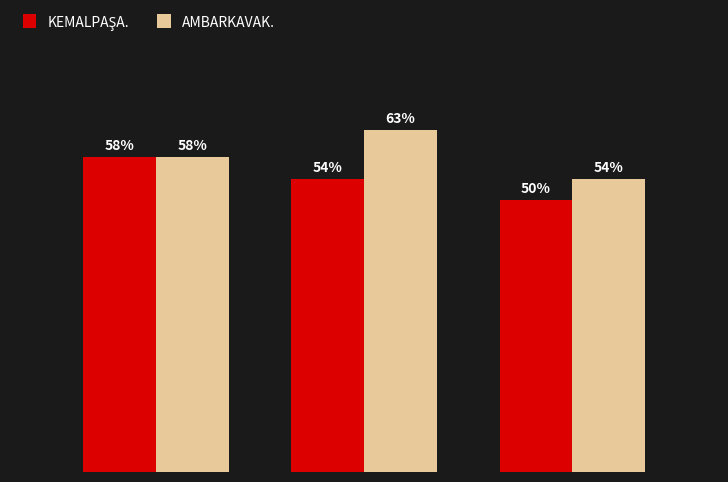

Which series has the largest range (max minus min)?

AMBARKAVAK.